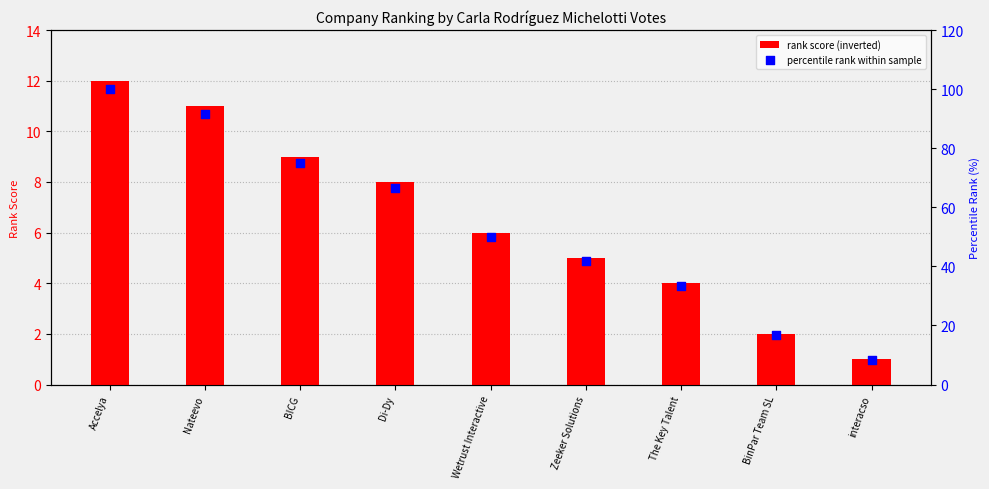

Which series contains the highest Y value?

percentile rank within sample